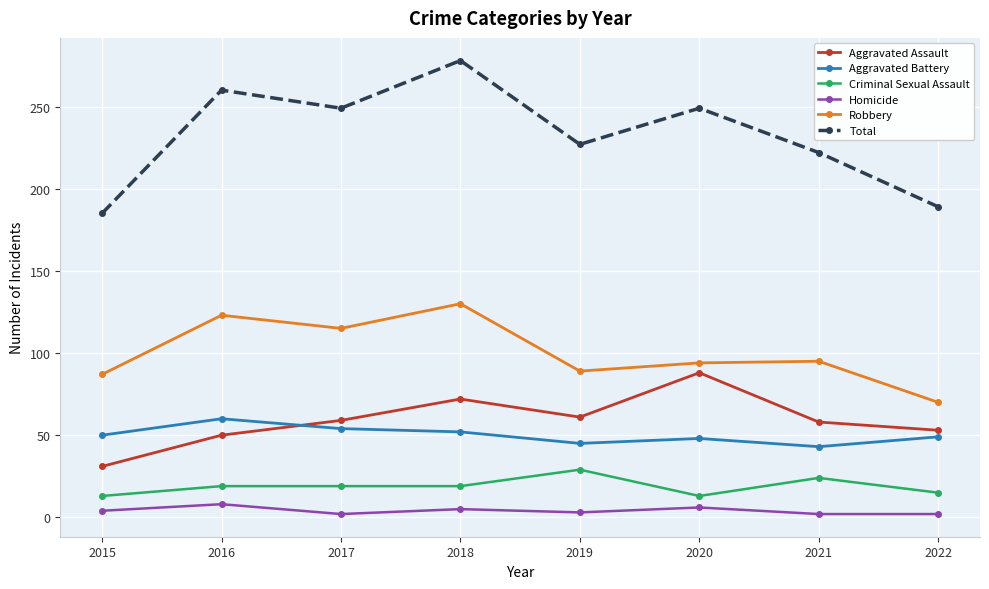

What is the difference between the maximum and second lowest values in the Aggravated Assault series?

38